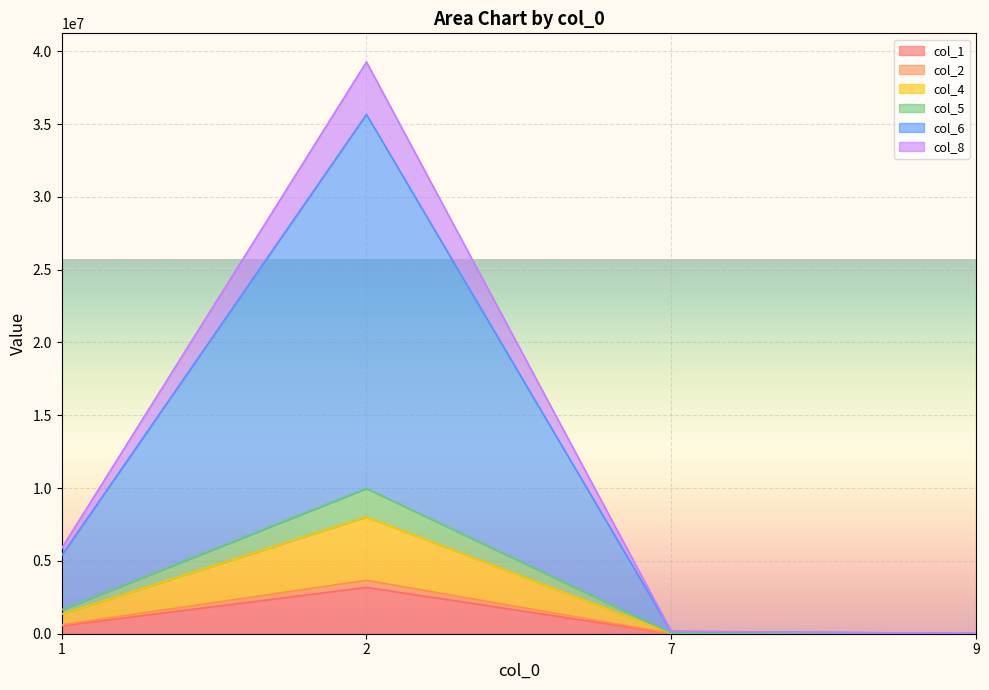

True or false: col_6 and col_1 cross at least once.

False